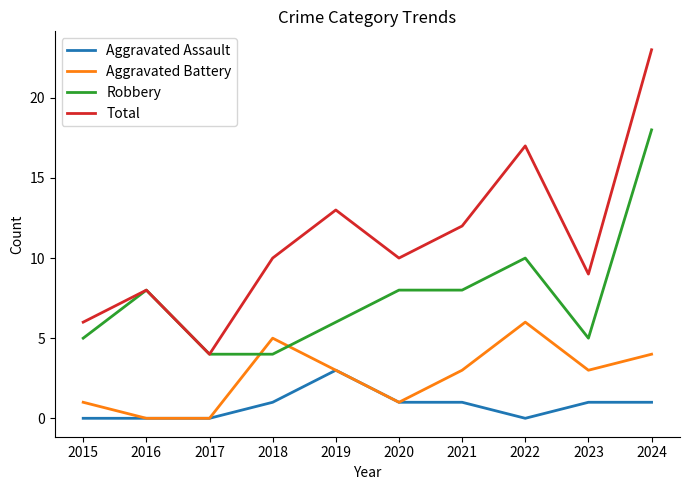

Is it true that Robbery equals 18 at 2024?

True